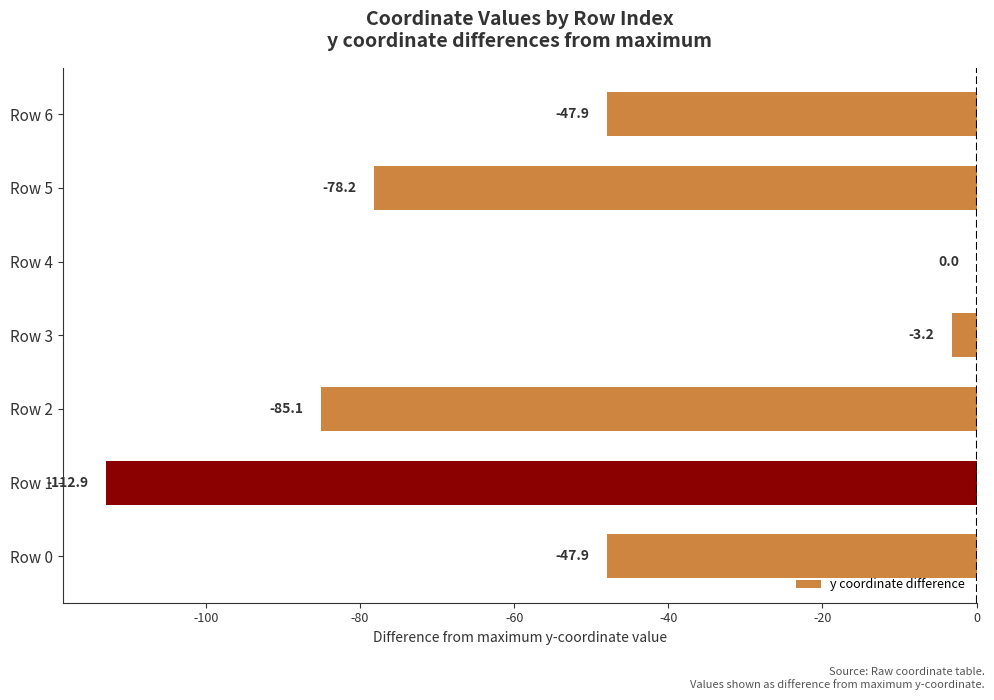

At which category does the chart reach its peak across all series?

Row 4